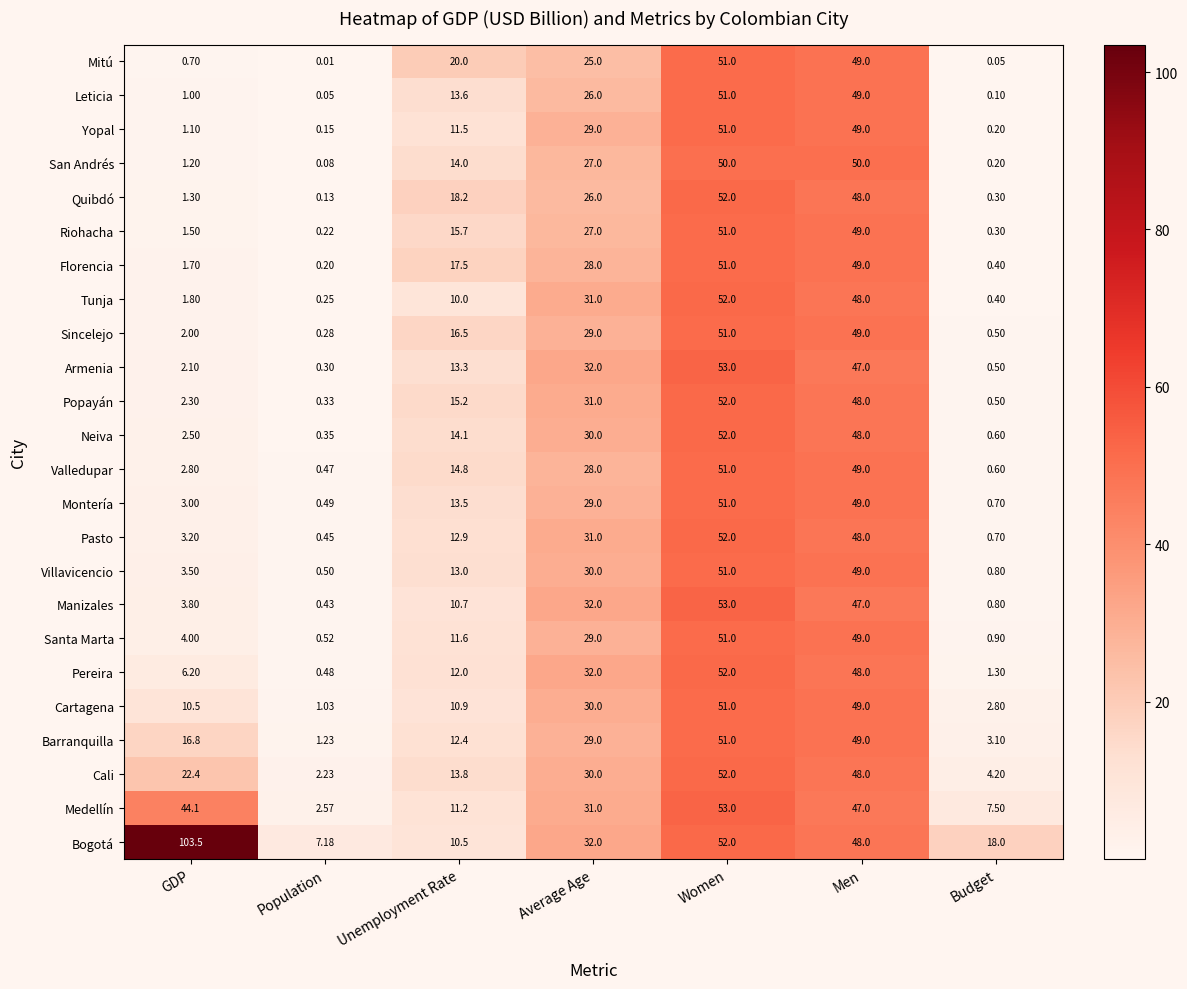

At which category is the sum across all series the highest?

Women